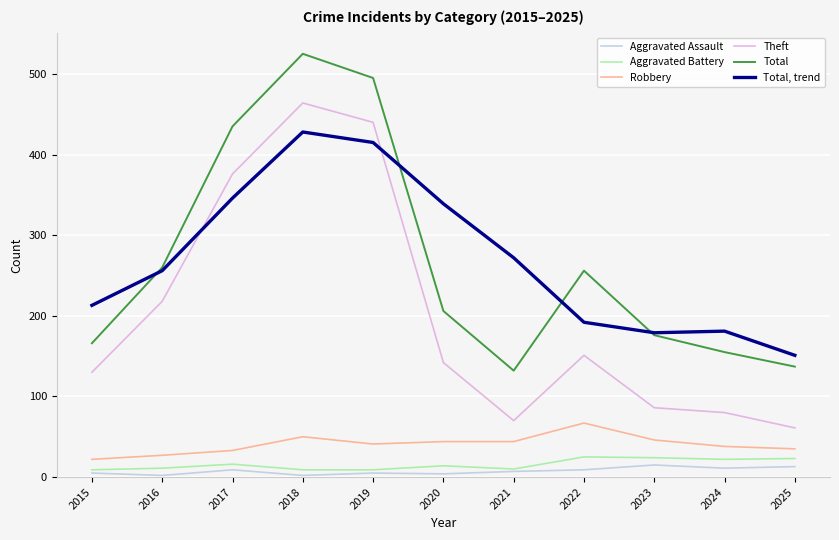

True or false: Total has a value of 838 at 2019.

False